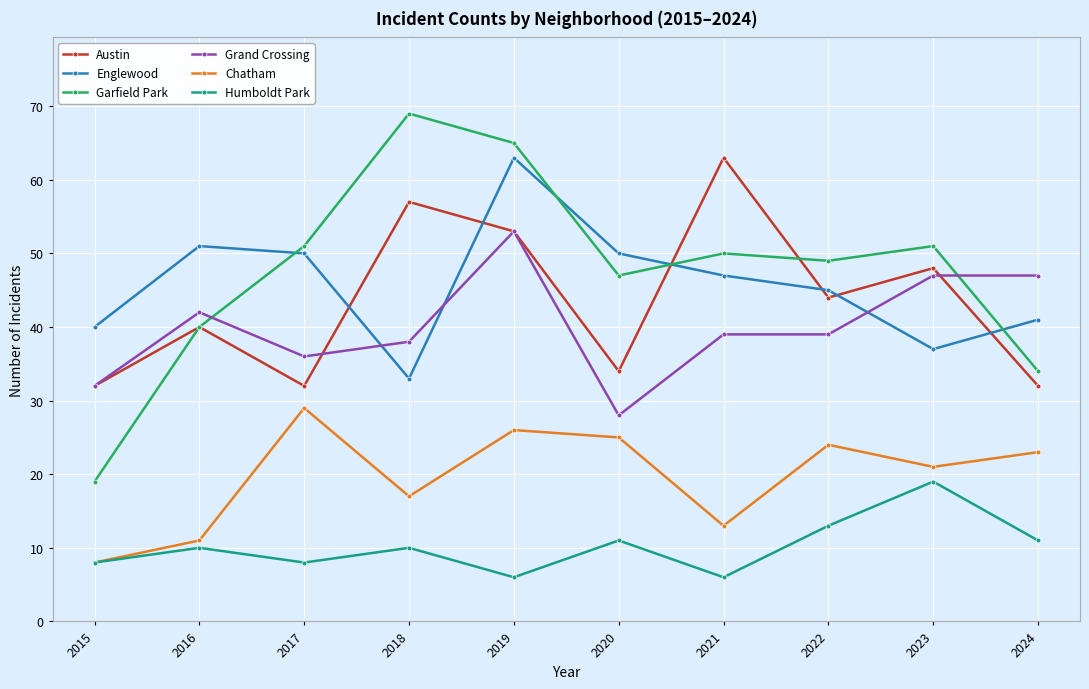

True or false: Austin has a value of 40 at 2016.

True